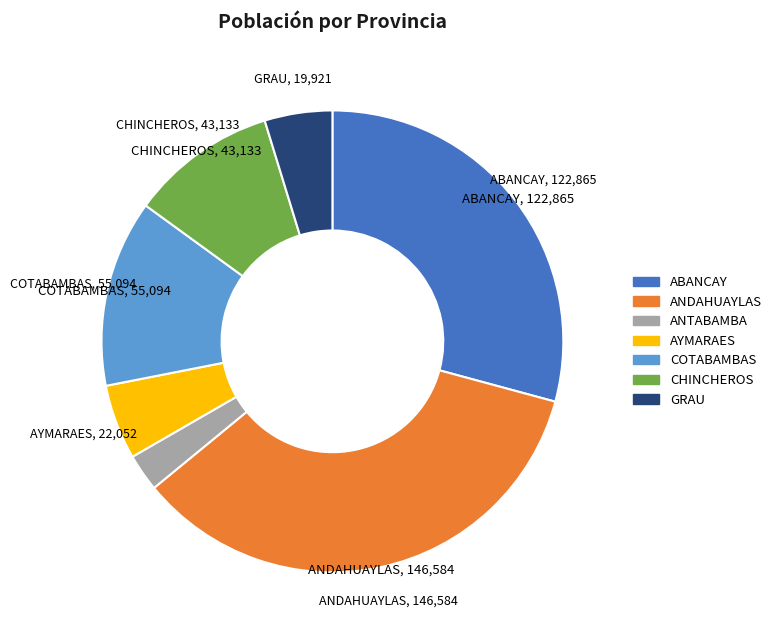

Which category has the smallest portion of the pie?

ANTABAMBA